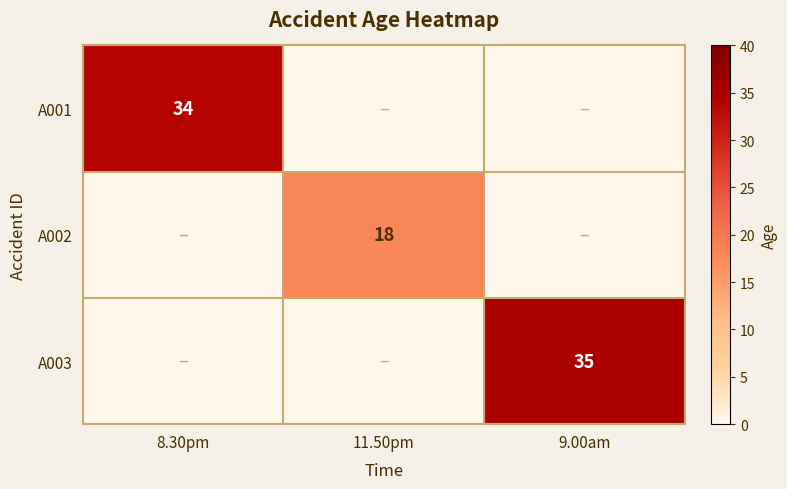

Is the value of A002 at 11.50pm greater than the value of A001 at 8.30pm?

No